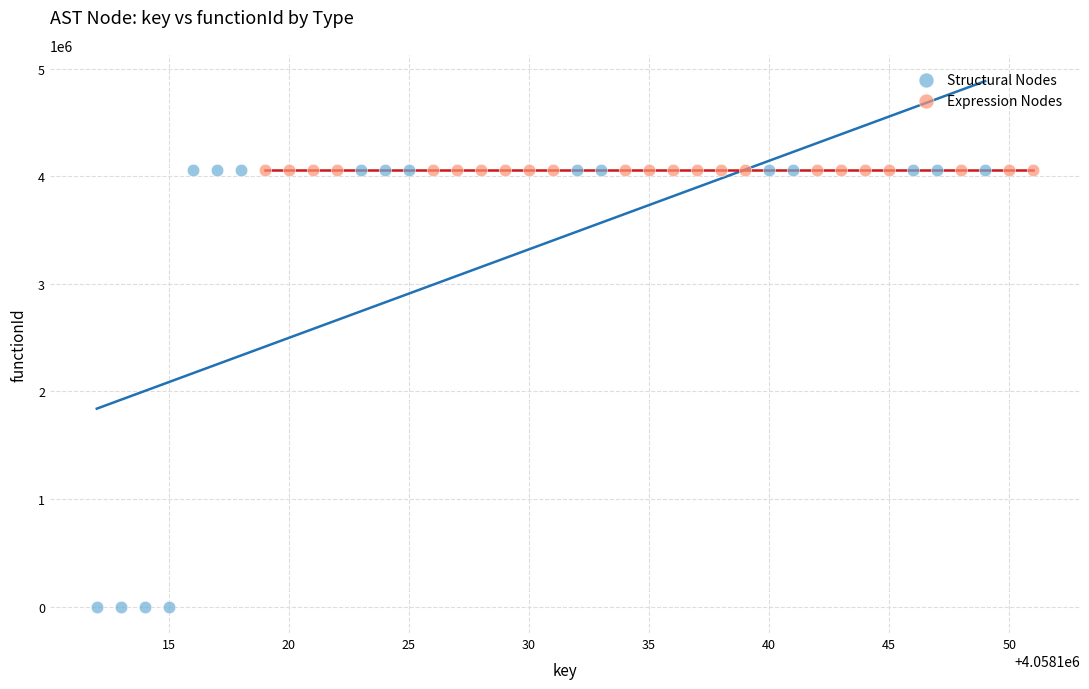

Which series contains the lowest Y value?

Structural Nodes